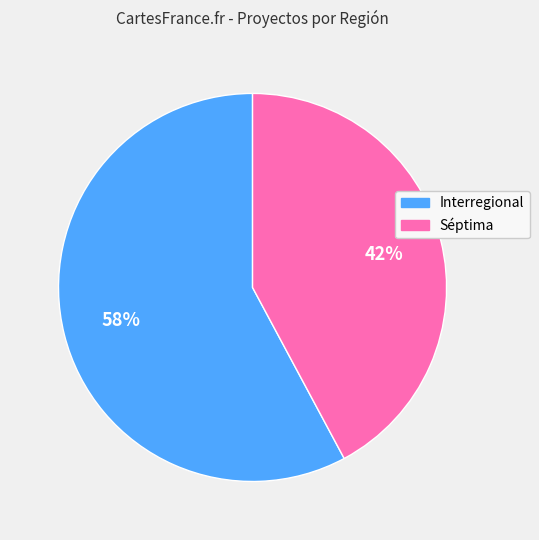

Does Séptima account for over 50% of the chart?

No